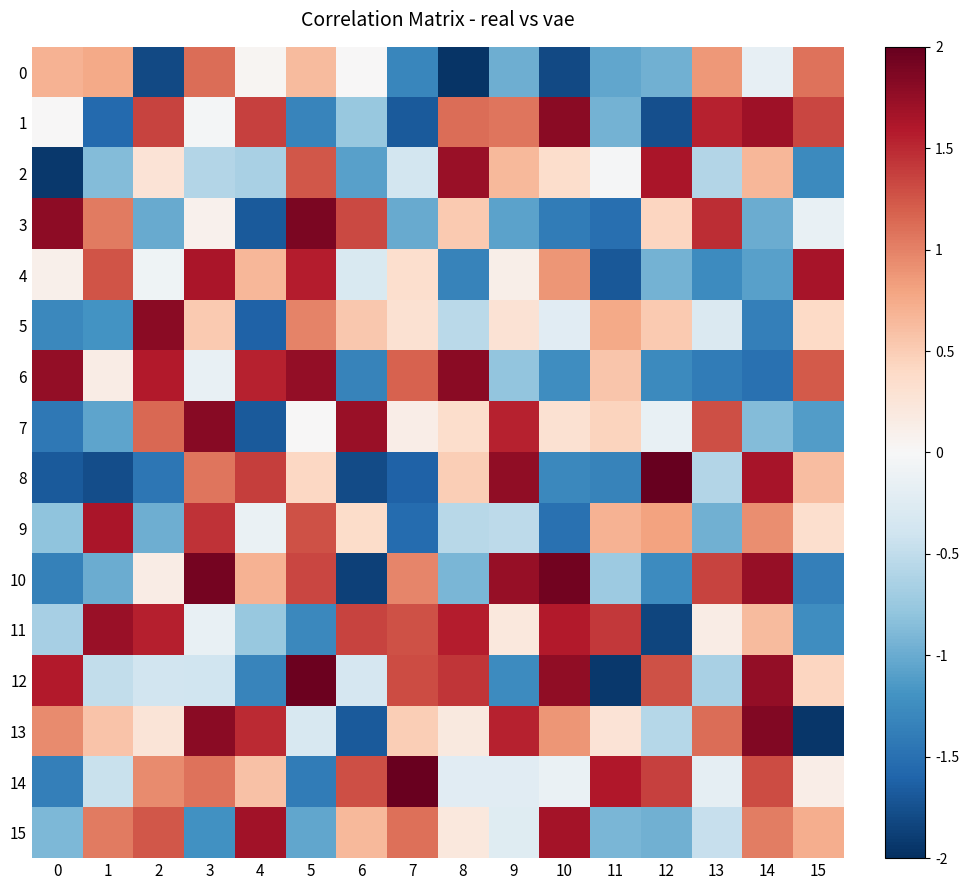

Count the number of data series in this chart.

16